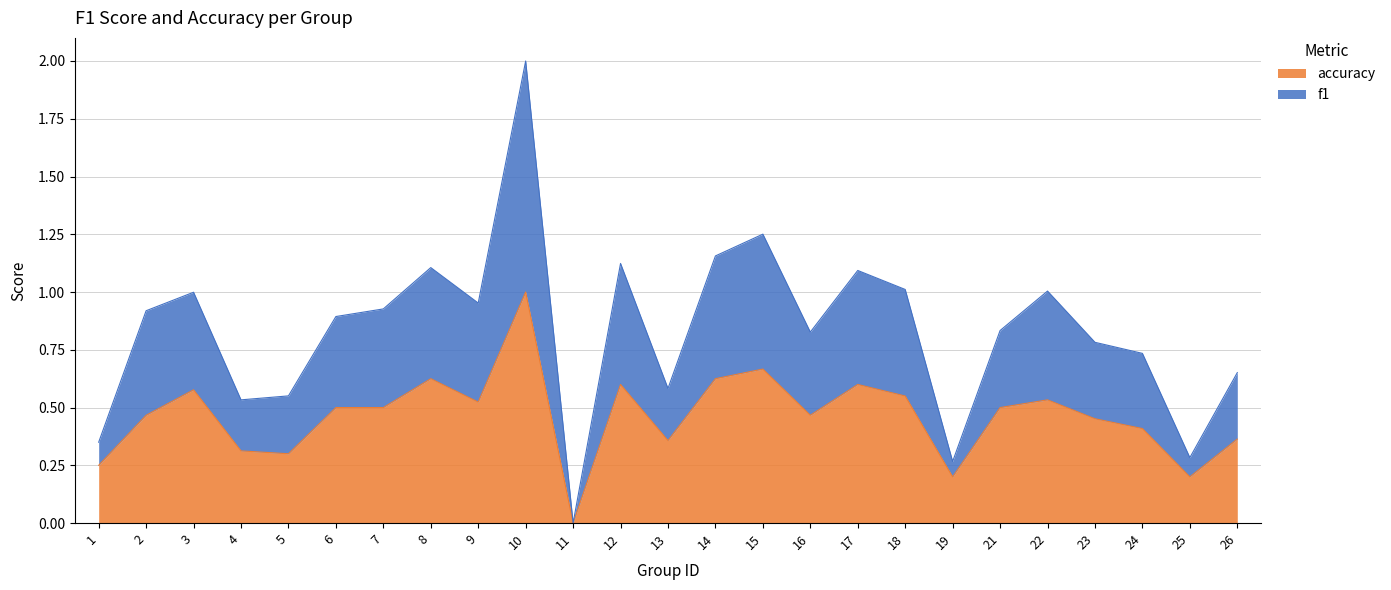

At which label does accuracy reach its peak?

10